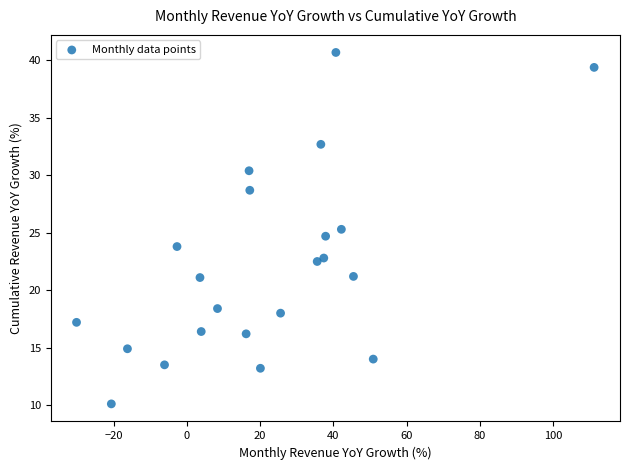

What is the range of Y values (max minus min)?

30.6